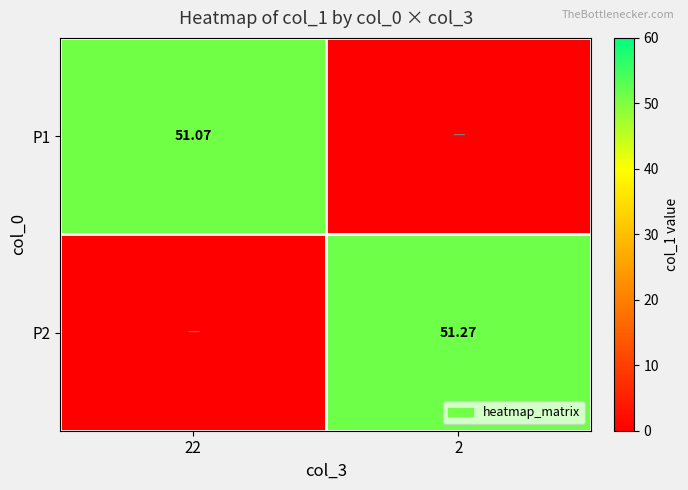

What is the difference between the highest and lowest values at 2?

51.3